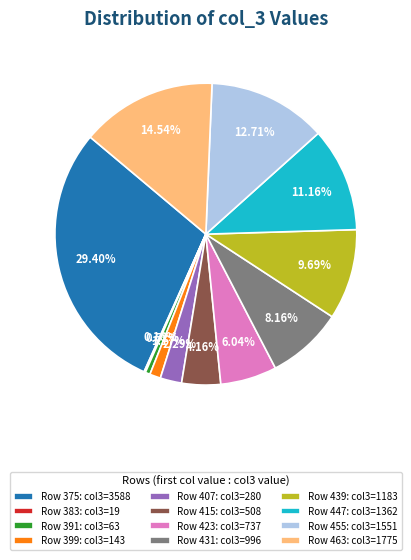

Combined, do Row 431: col3=996 and Row 439: col3=1183 account for over 50%?

No